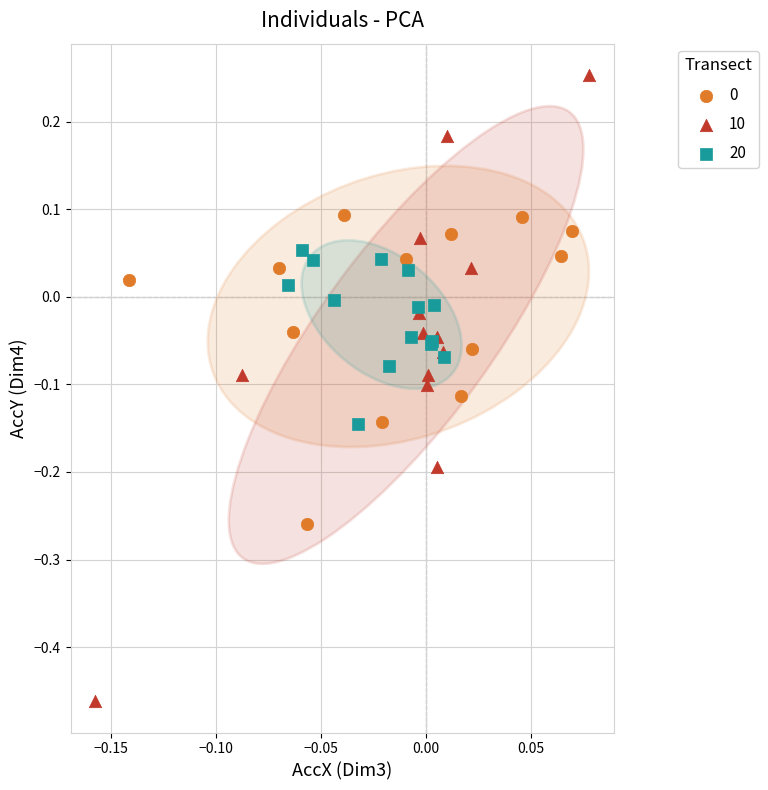

Which series contains the lowest Y value?

10